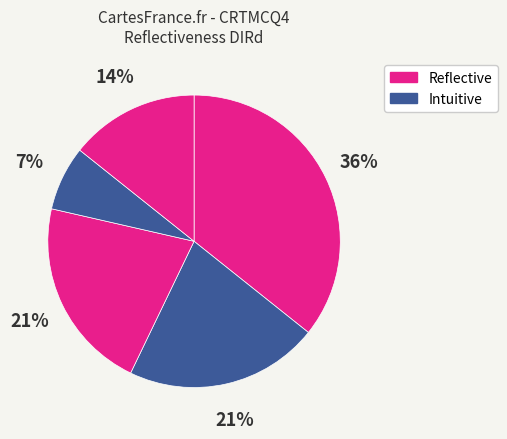

How many slices are in this pie chart?

5